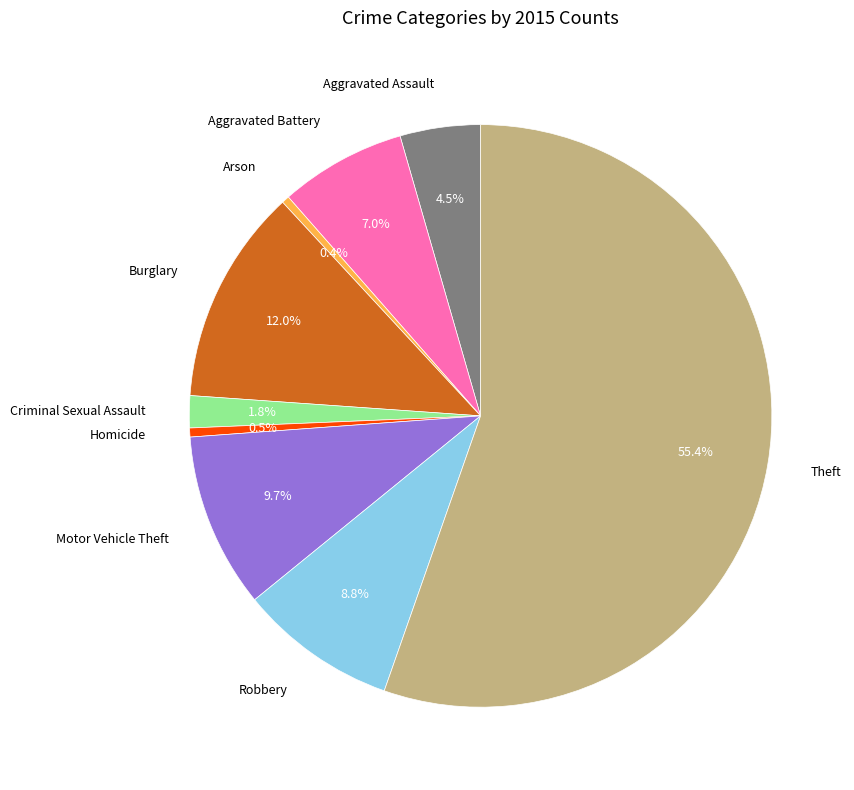

Approximately how many times larger is the value at Burglary compared to Robbery?

1.4